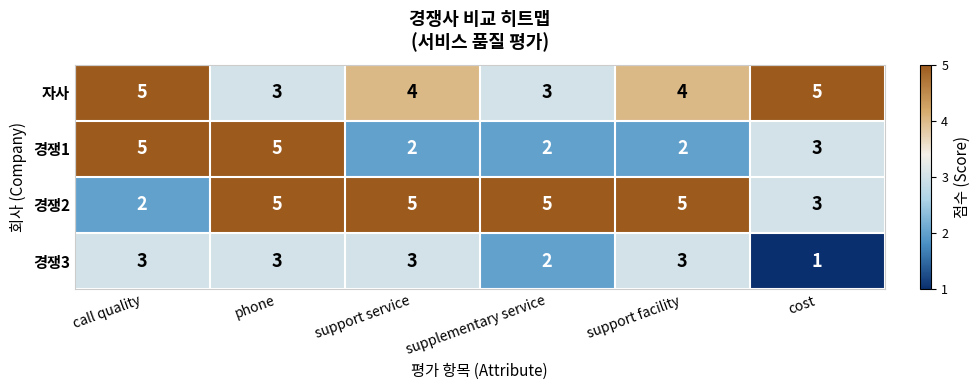

Which series changed the most between phone and support service?

경쟁1